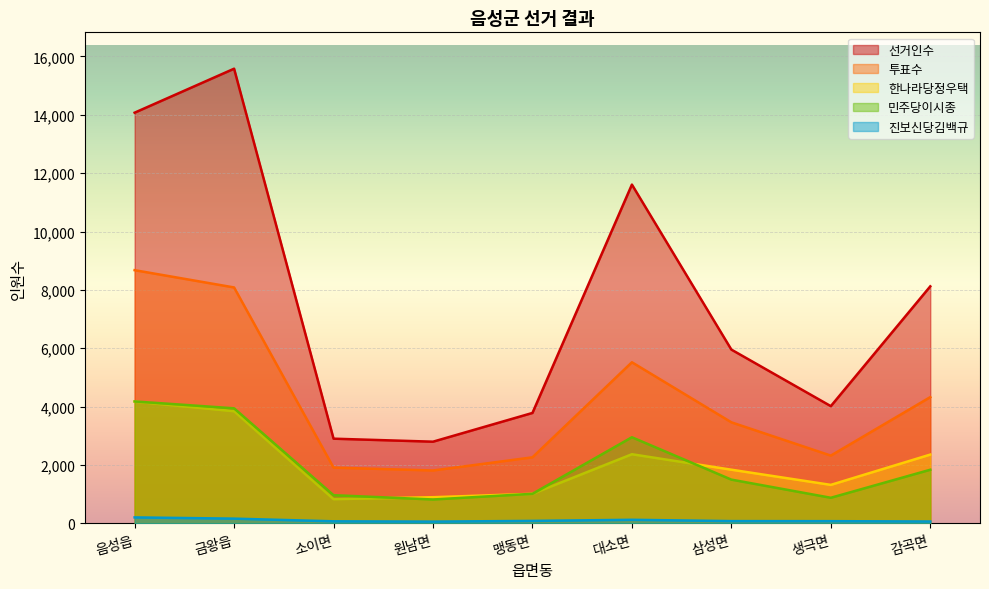

How many lines are shown in the chart?

5